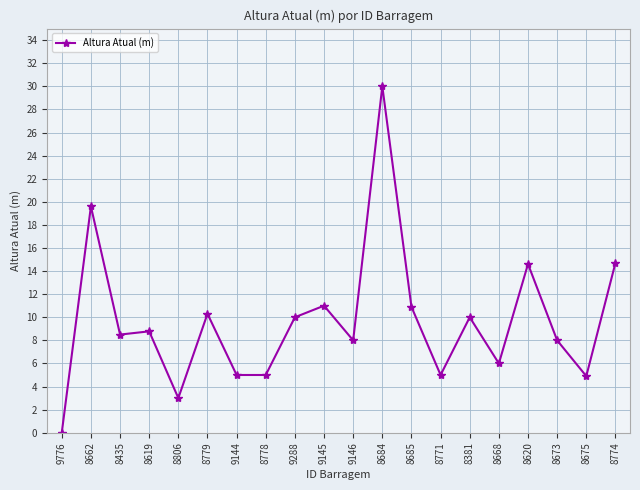

How many values are above zero?

19